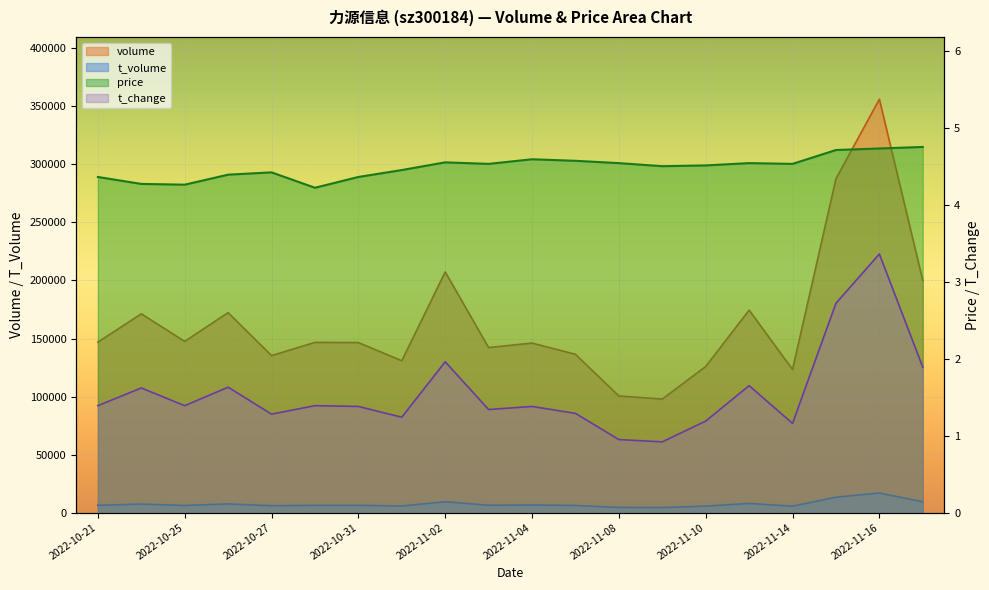

Between 2022-11-04 and 2022-11-15, which series saw the biggest shift?

volume